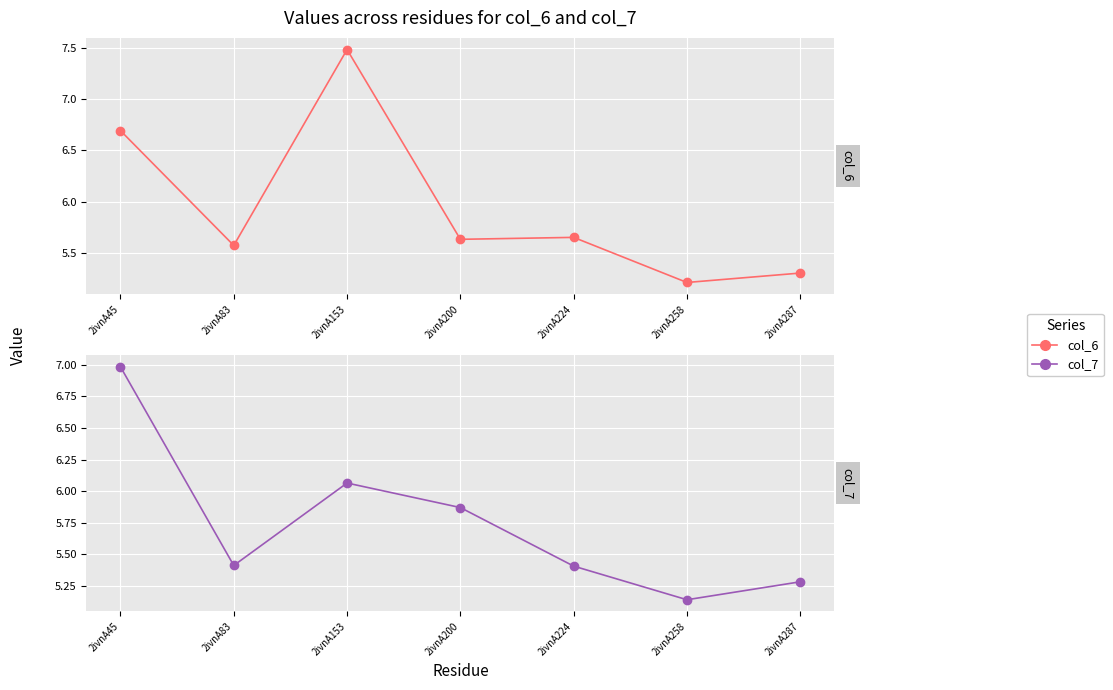

Which series has the largest total across all categories?

col_6